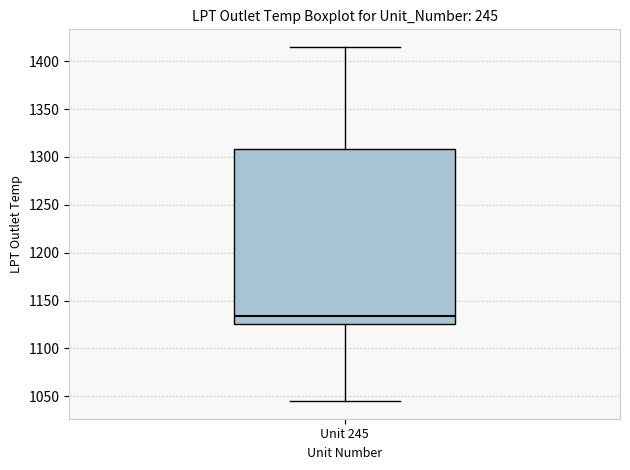

Transcribe this box plot: give where the median line is, the range the box spans, and where the two whiskers end, as read against the y-axis. The values are not printed on the chart, so give them approximately, as read against the axis.

median 1135, box 1125 to 1310, whiskers 1045 to 1415